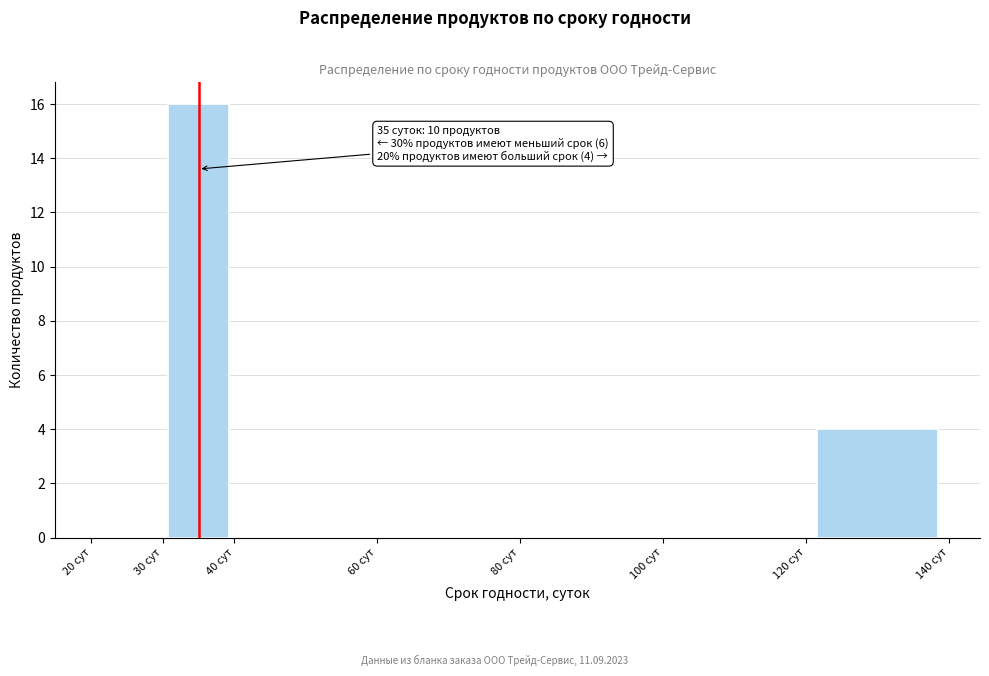

Which range on the x-axis has the tallest bar?

30 to 40